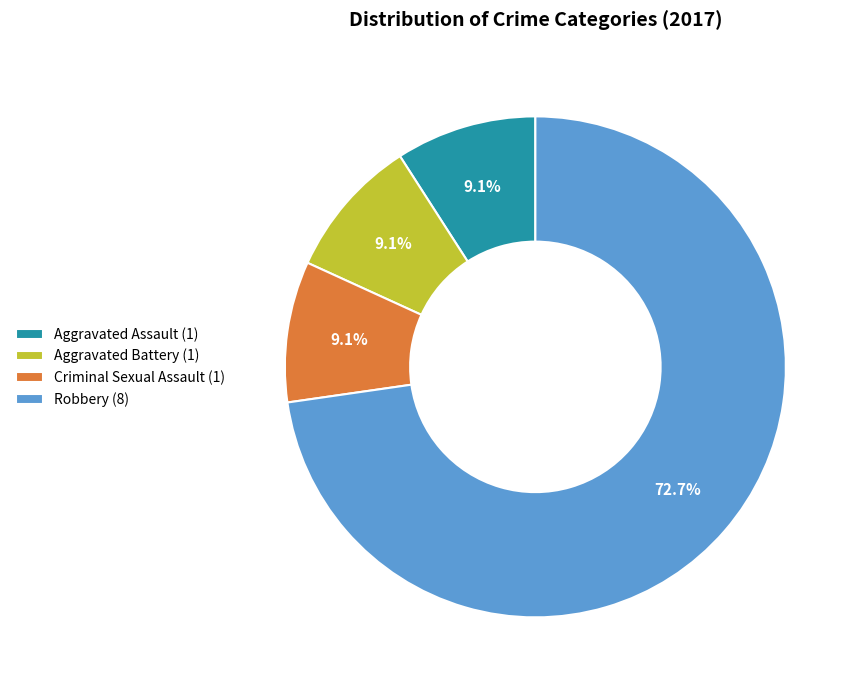

What percentage is NOT represented by Aggravated Battery?

90.9%